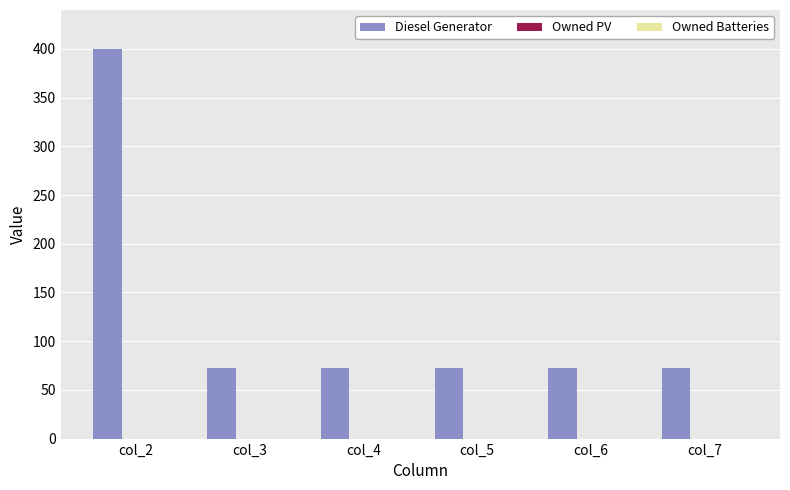

The value at col_4 is 48. True or false?

False